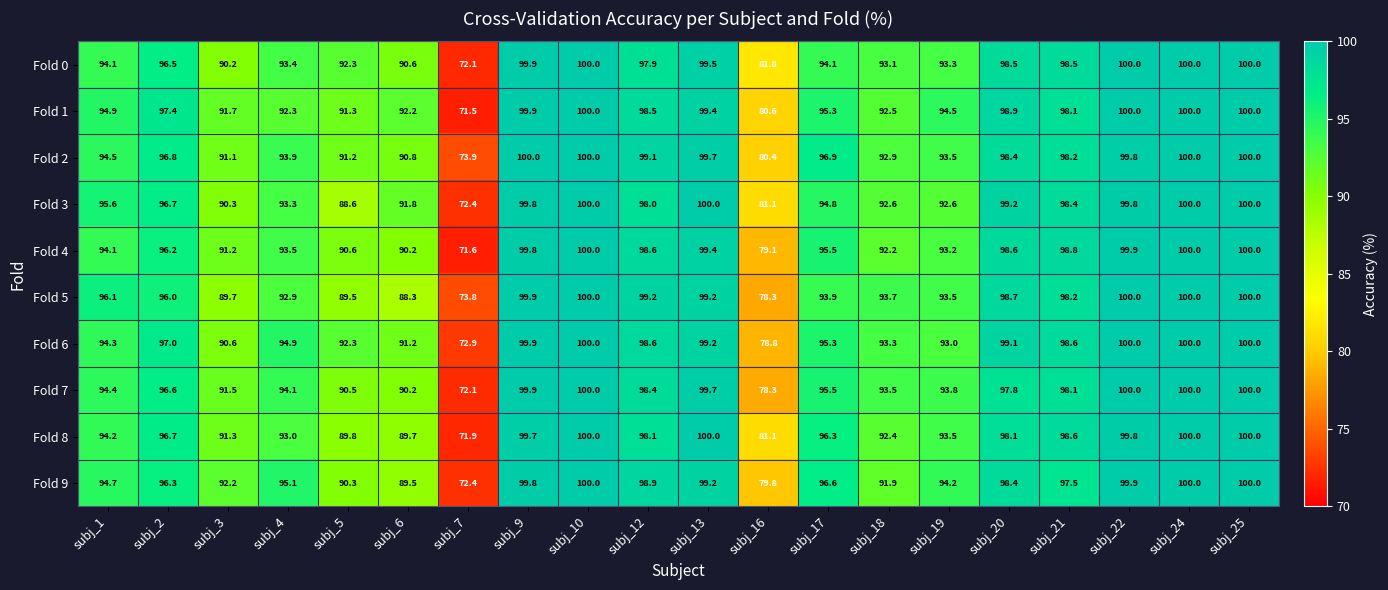

At how many categories does at least one series exceed 81?

19